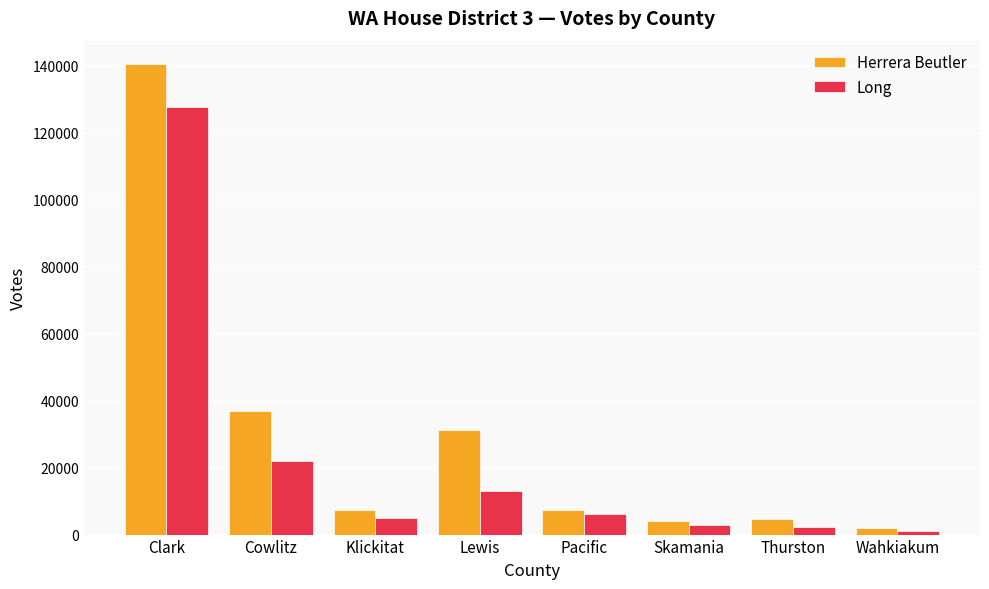

True or false: Herrera Beutler has a value of 36896 at Cowlitz.

True